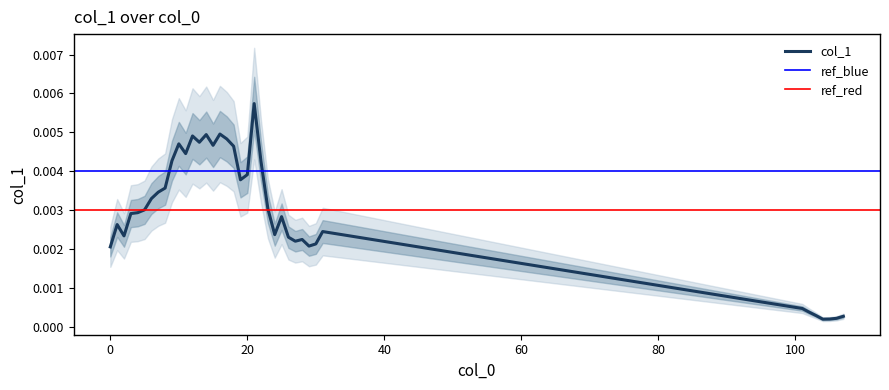

Where is the first local maximum?

1